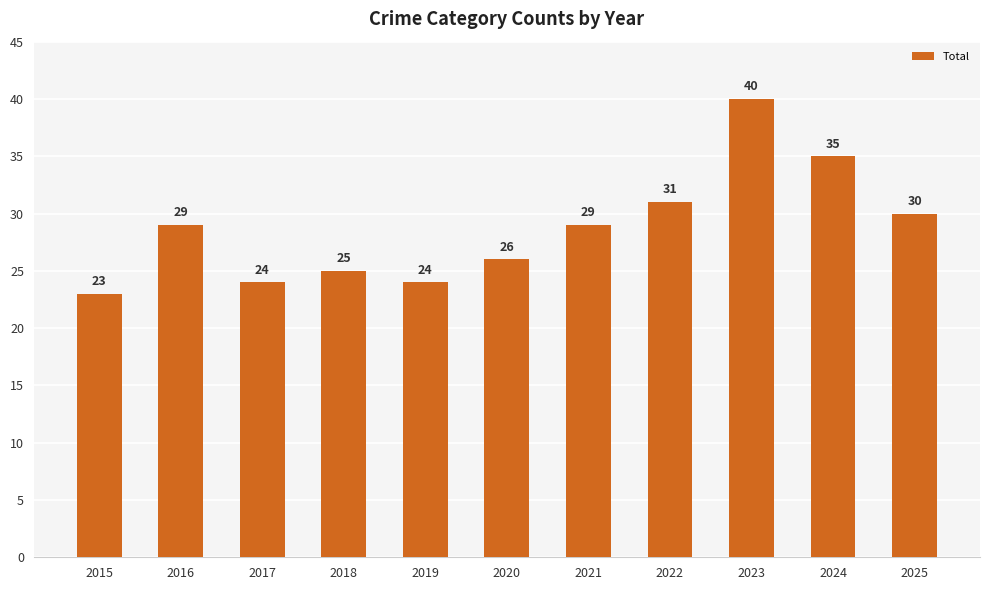

Approximately how many times larger is the value at 2016 compared to 2025?

1.0